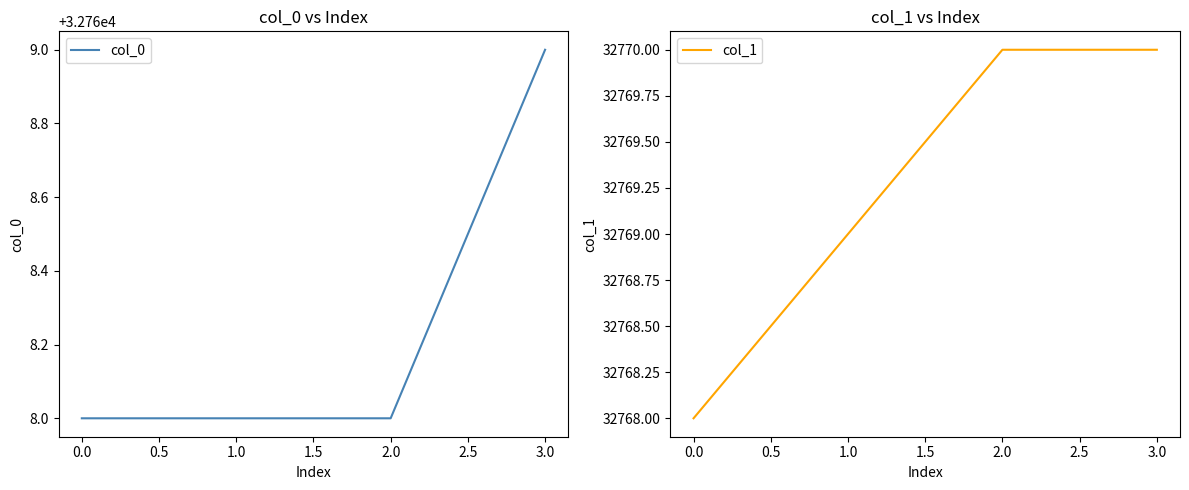

True or false: col_1 and col_0 intersect in this chart.

False